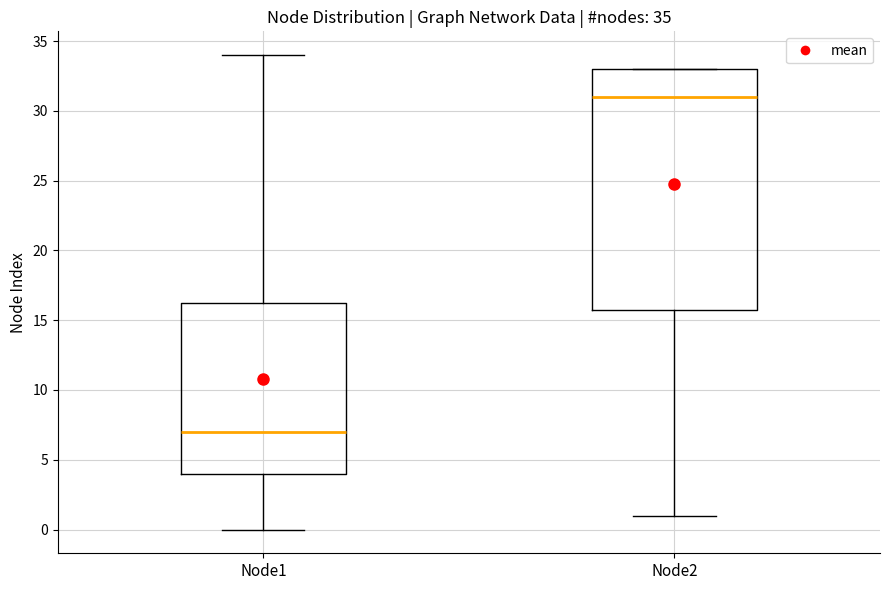

Which box has the highest median line?

Node2